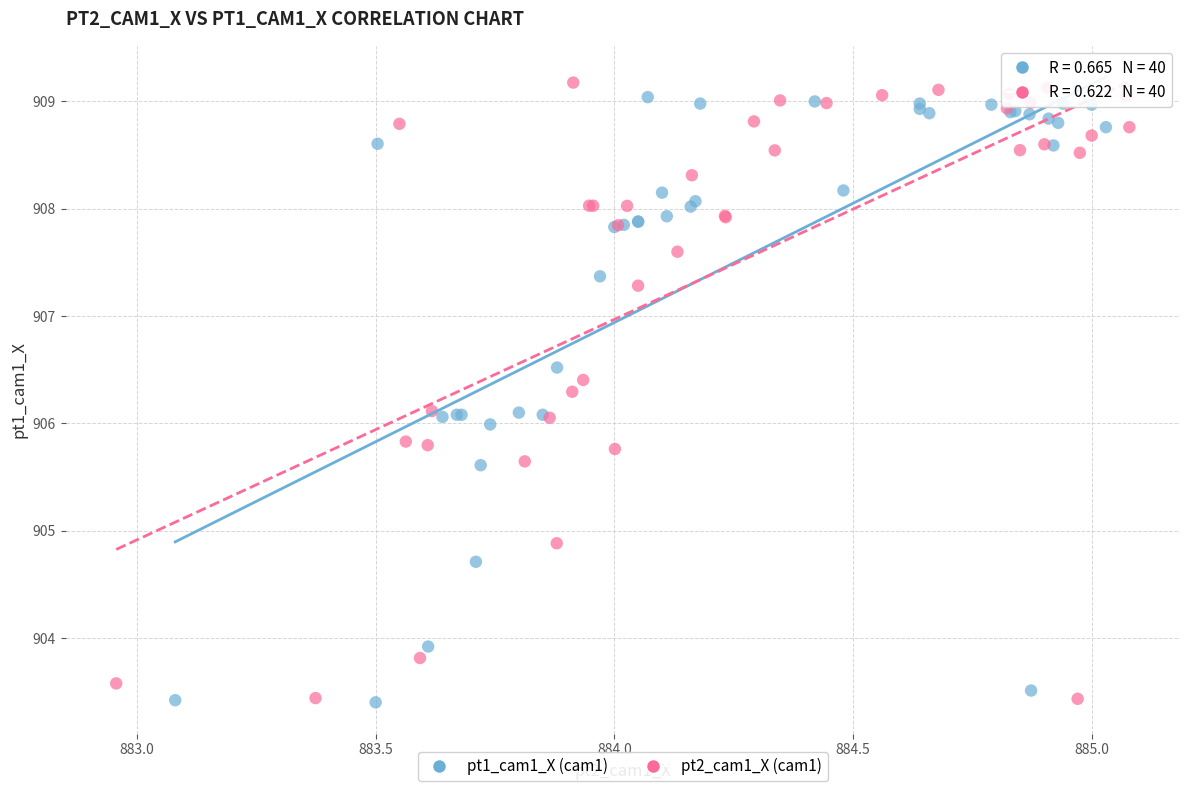

What are all the series names shown in the legend?

pt1_cam1_X (cam1), pt2_cam1_X (cam1)